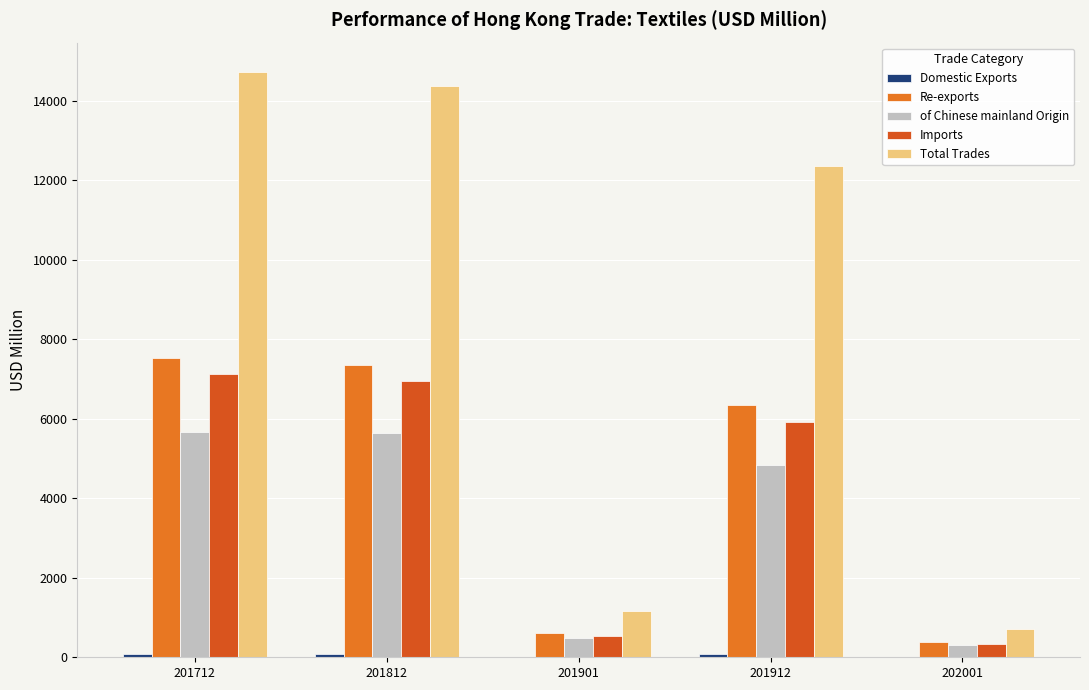

What is the difference between the highest and lowest values at 201901?

1151.0